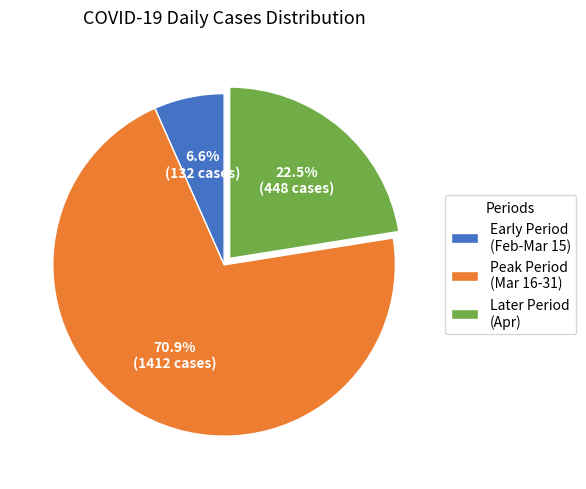

How many slices are in this pie chart?

3